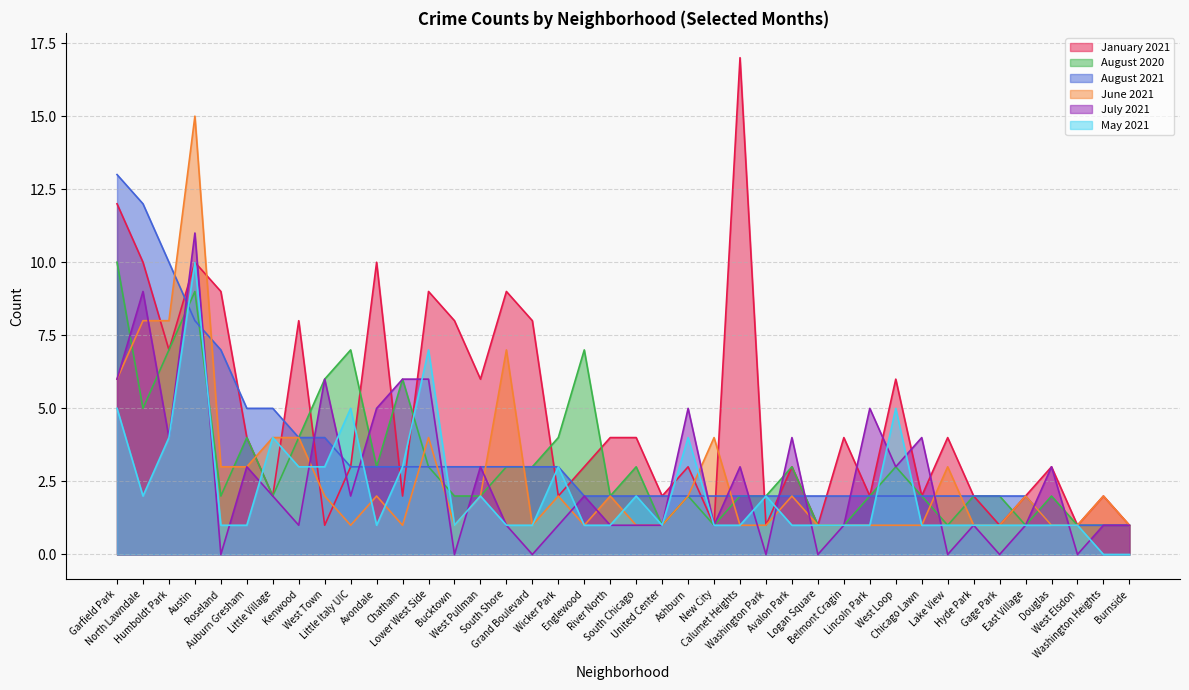

Which series has the widest spread of values?

January 2021